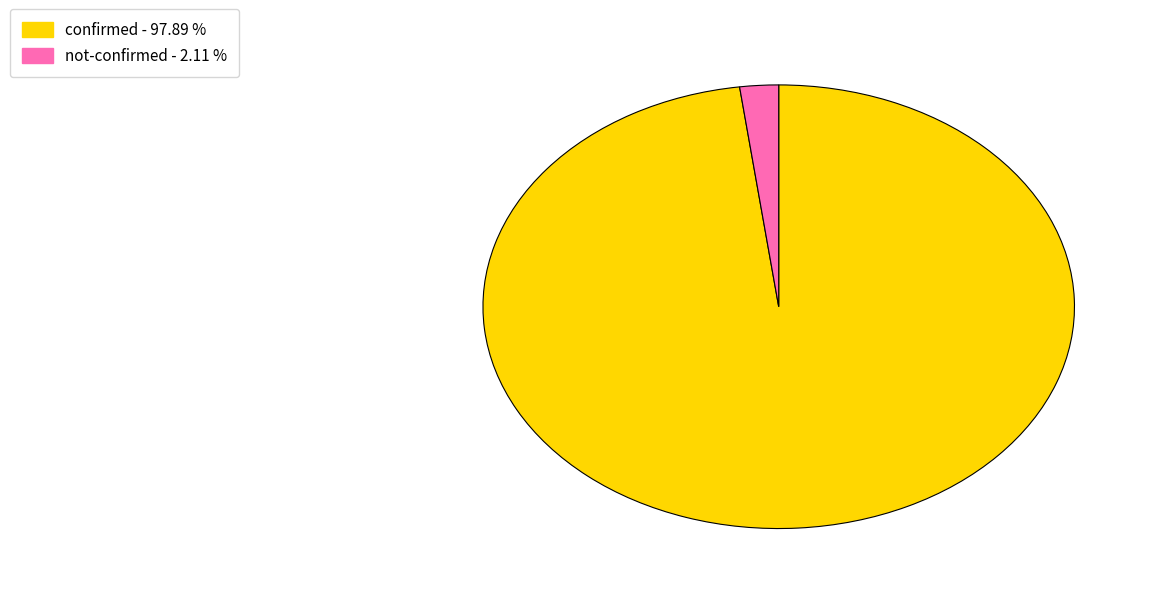

Is there a majority slice in this chart?

Yes